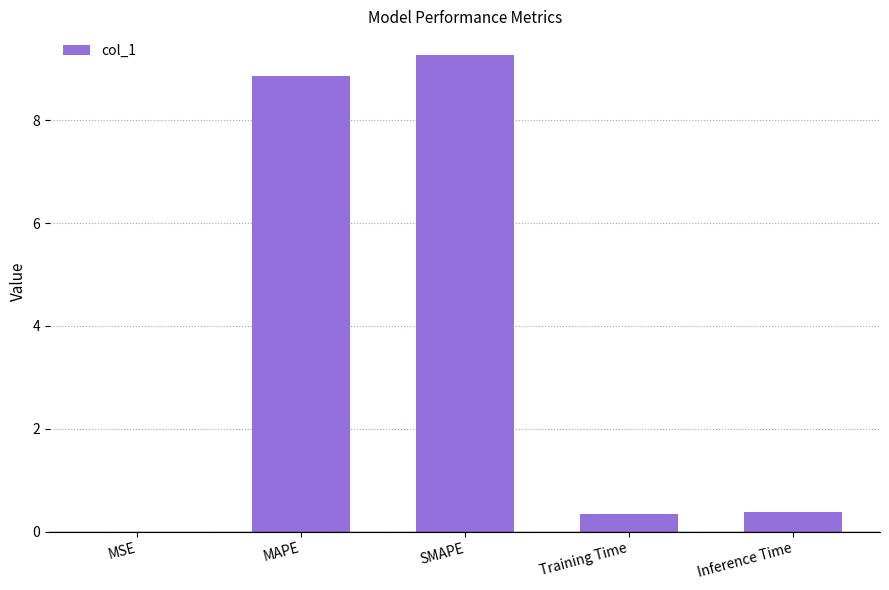

The chart shows a value of 0.3 at Training Time. True or false?

True